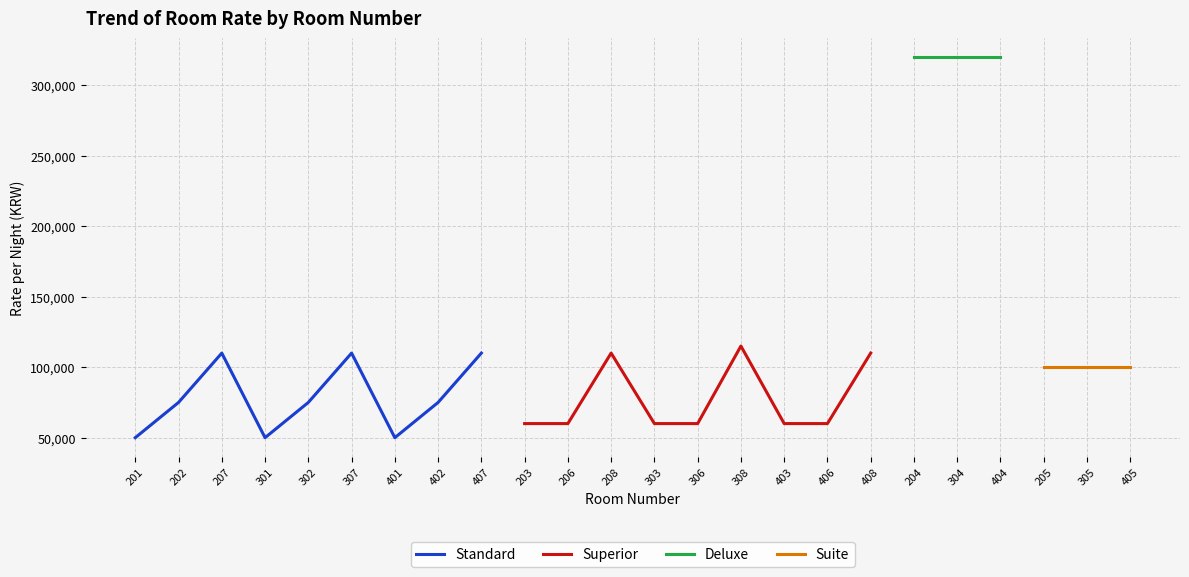

Reading left to right, transcribe all the data shown in this chart.

201=50000	202=75000	207=110000	301=50000	302=75000	307=110000	401=50000	402=75000	407=110000